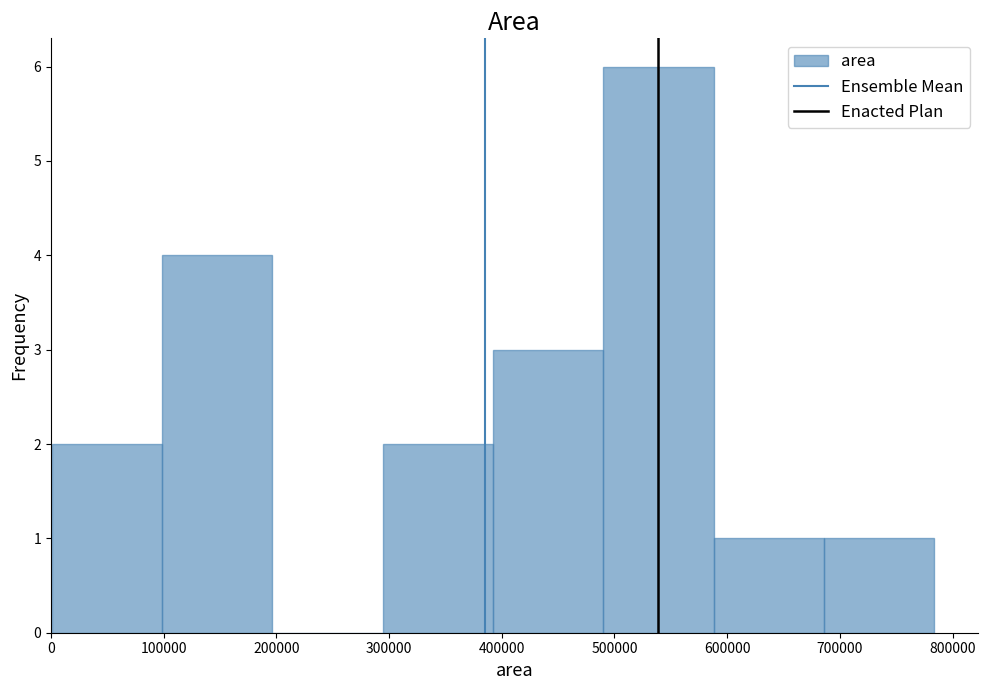

Reading left to right, transcribe this chart: for each bar, give the range it covers on the x-axis and its height. Neither the bar edges nor the heights are printed on the chart, so give them approximately, as read against the axes.

0 to 100000: 2
100000 to 200000: 4
200000 to 290000: 0
290000 to 390000: 2
390000 to 490000: 3
490000 to 590000: 6
590000 to 690000: 1
690000 to 780000: 1